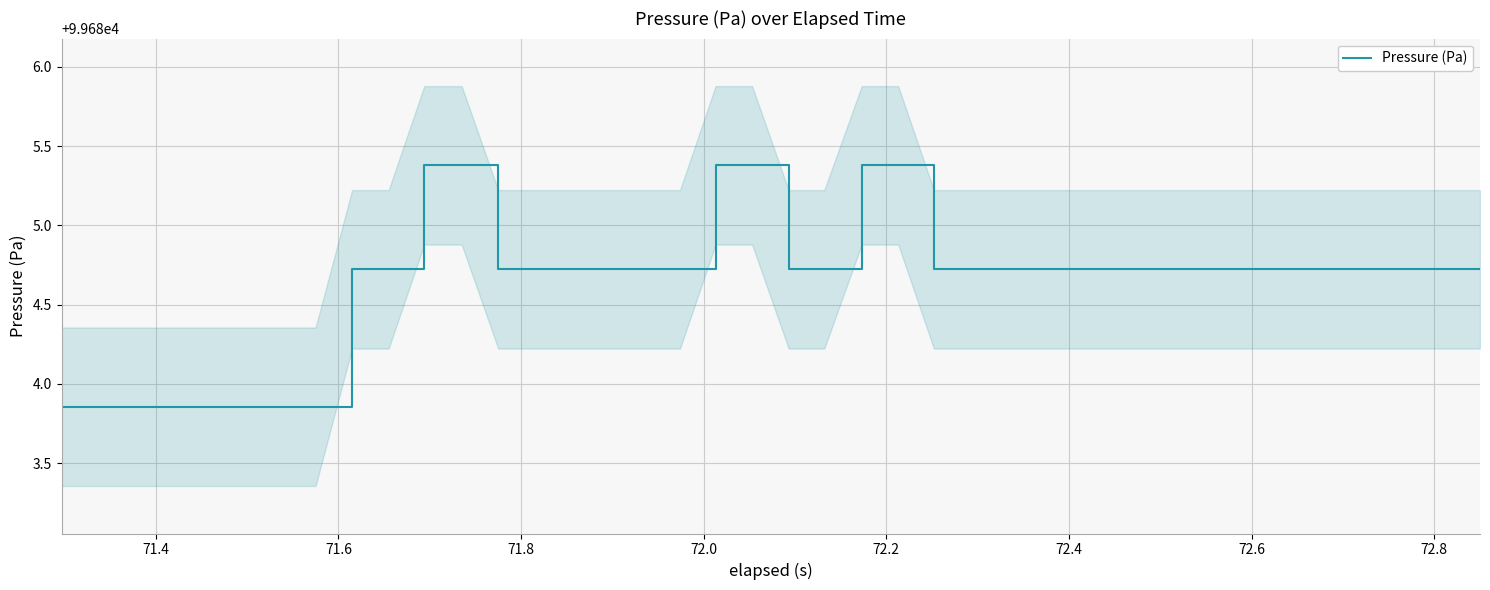

Reading right to left, what are all the values shown in this chart?

99684.7	99684.7	99684.7	99684.7	99684.7	99684.7	99684.7	99684.7	99684.7	99684.7	99684.7	99684.7	99684.7	99684.7	99684.7	99684.7	99685.4	99685.4	99684.7	99684.7	99685.4	99685.4	99684.7	99684.7	99684.7	99684.7	99684.7	99684.7	99685.4	99685.4	99684.7	99684.7	99683.9	99683.9	99683.9	99683.9	99683.9	99683.9	99683.9	99683.9